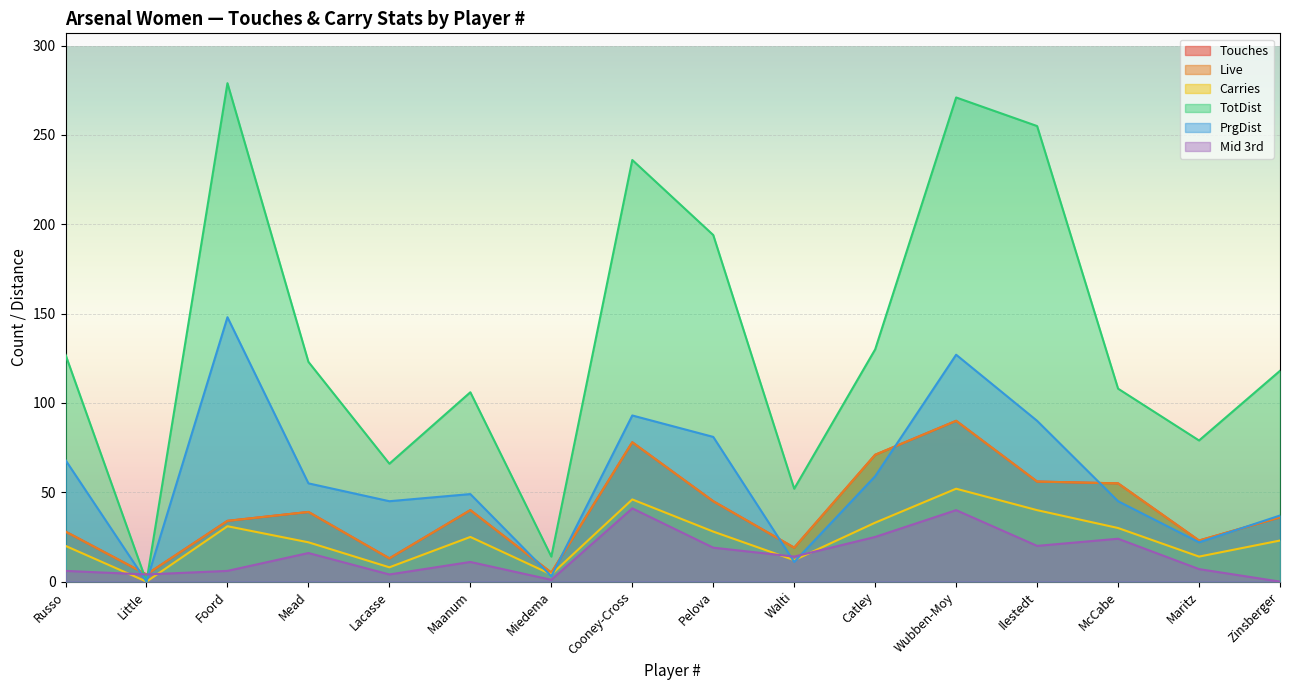

What is the sum of all Carries values?

388